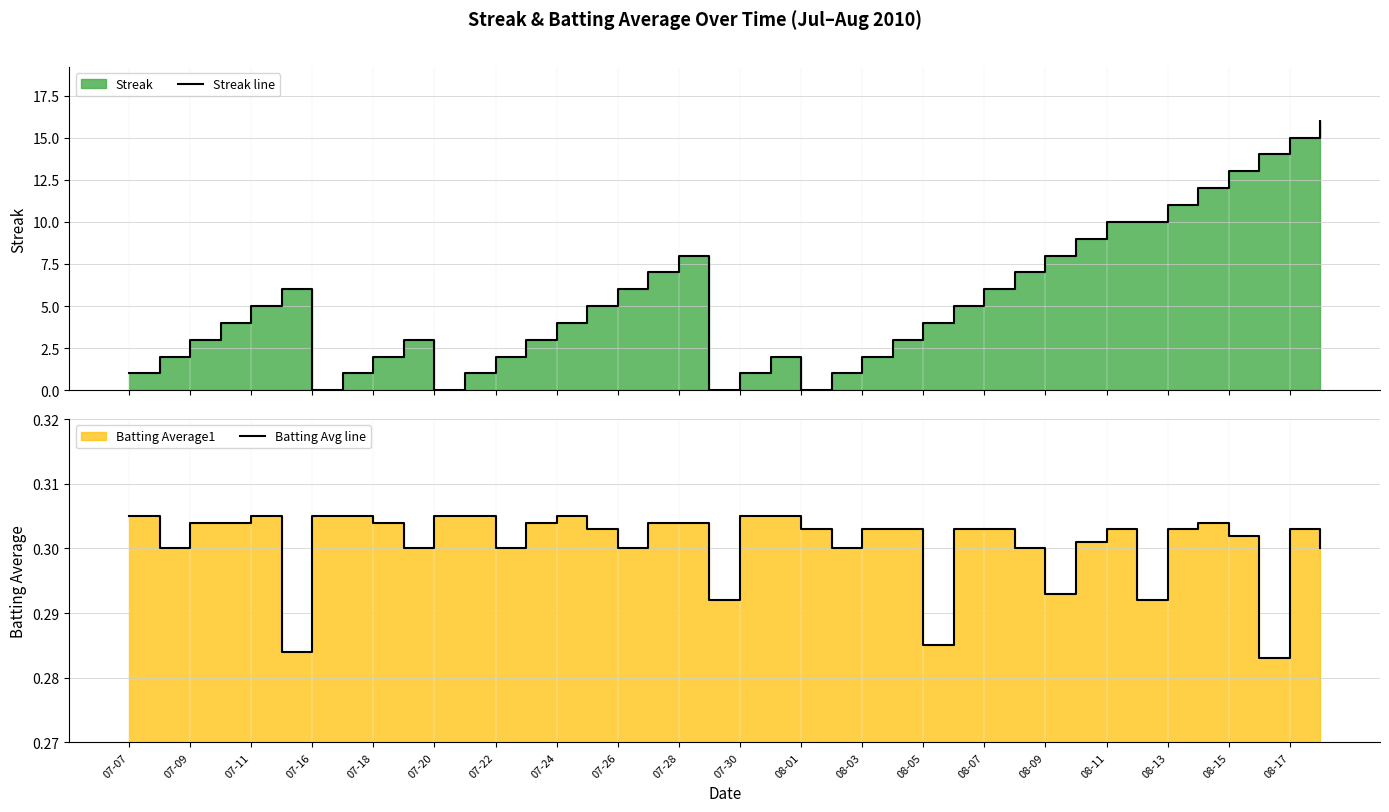

In Batting Avg line, how many points are higher than both neighbors (excluding endpoints)?

5